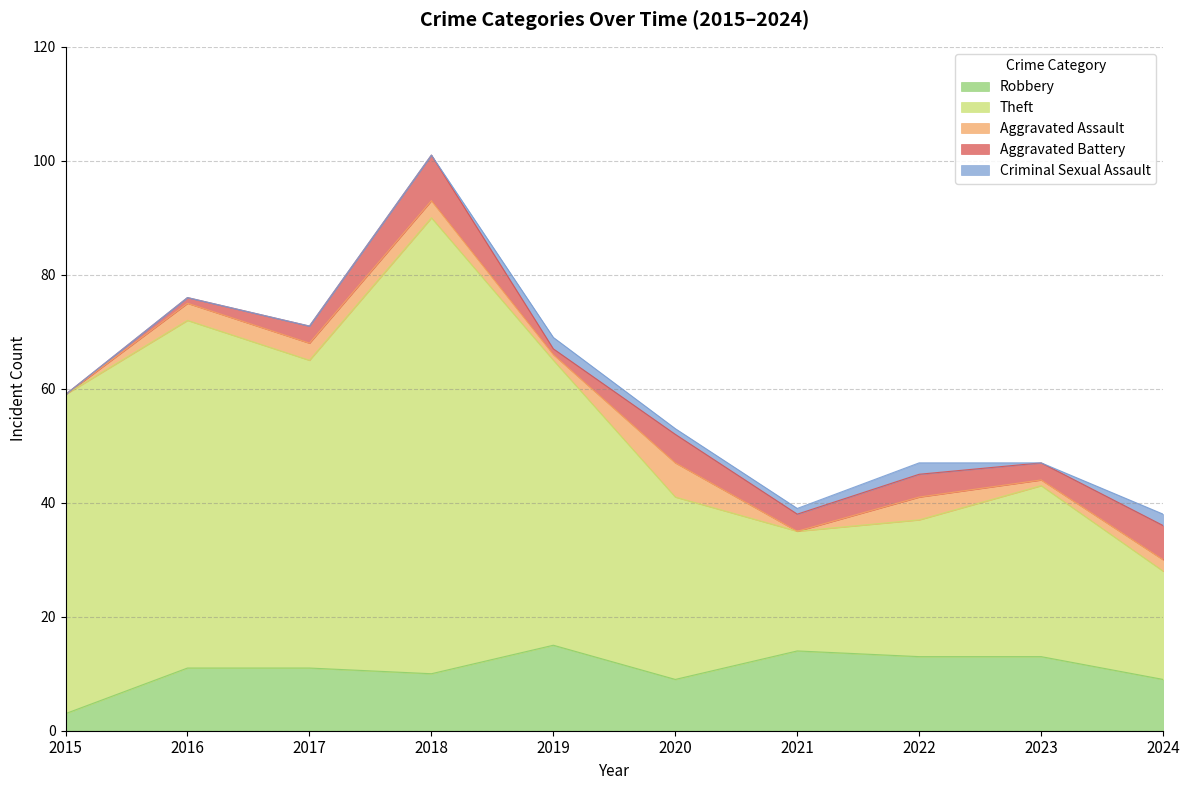

At 2018, list the series in order from smallest to largest.

Criminal Sexual Assault, Aggravated Assault, Aggravated Battery, Robbery, Theft